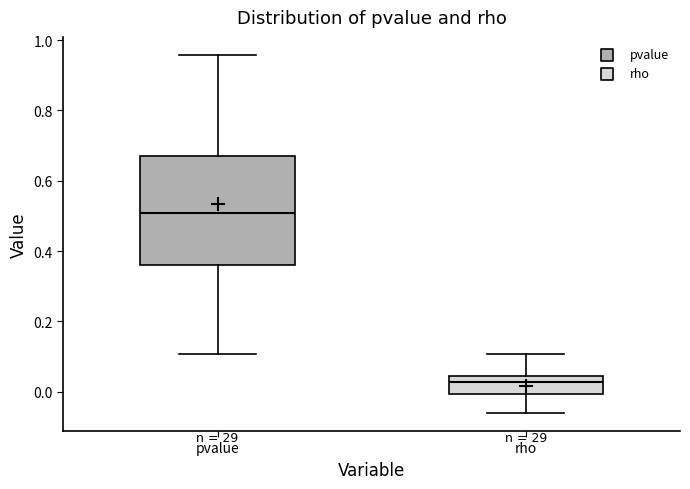

Which box is the tallest, from its lower edge to its upper edge?

pvalue